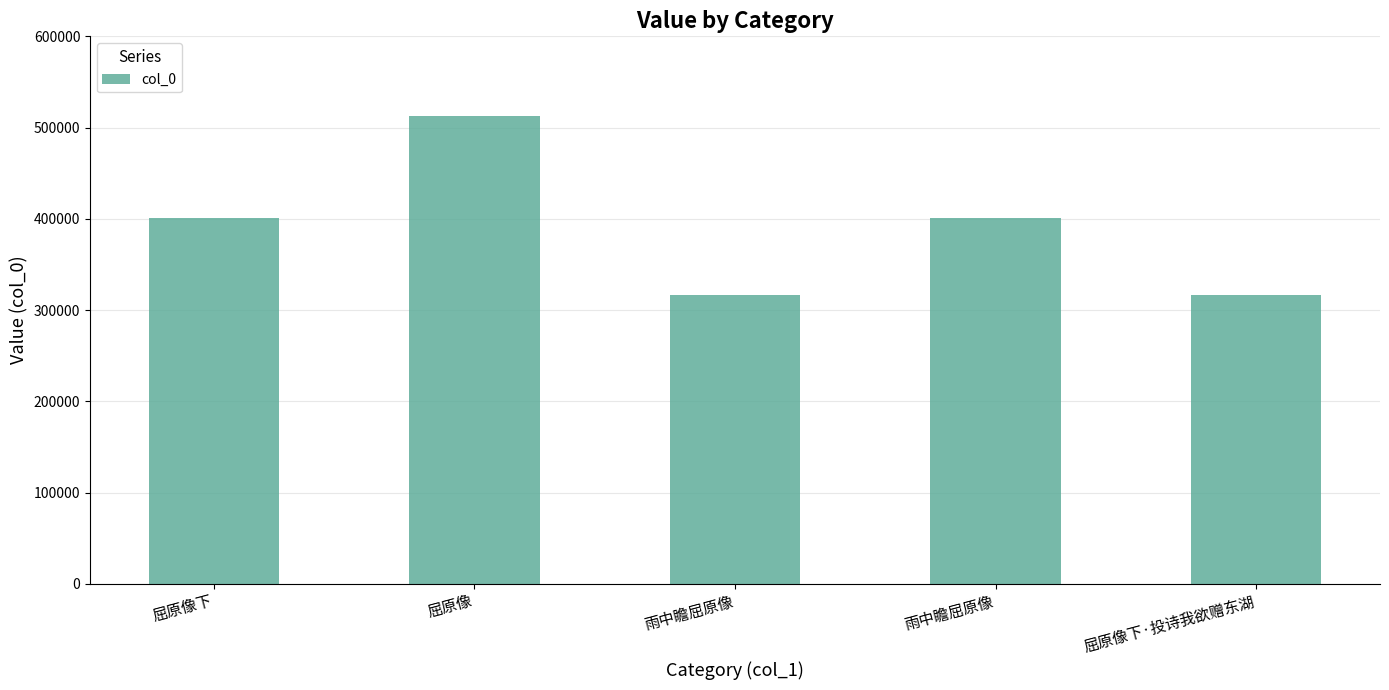

What is the change in value from 雨中瞻屈原像 to 屈原像下·投诗我欲赠东湖?

+238